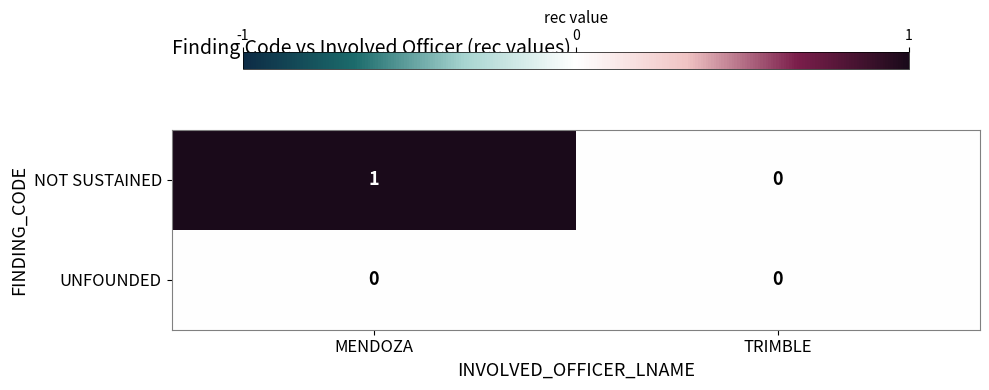

Reading left to right, list all the values displayed in this chart.

NOT SUSTAINED: 1	0
UNFOUNDED: 0	0